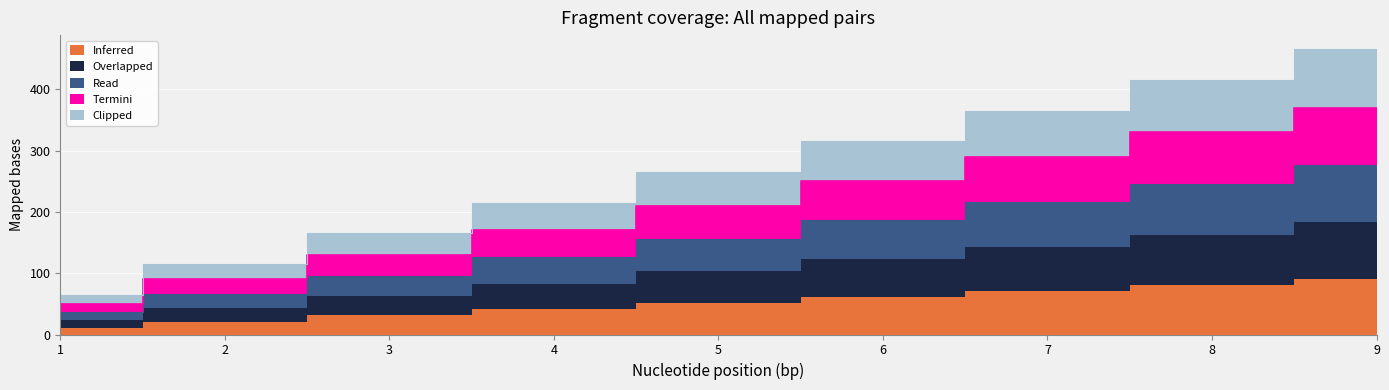

At which category is the sum across all series the highest?

9